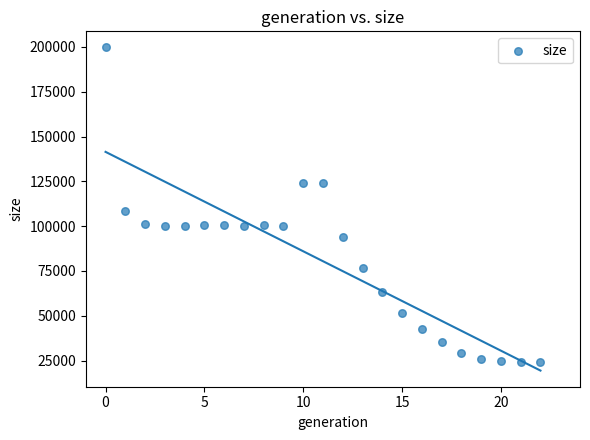

What is the range of Y values (max minus min)?

175710